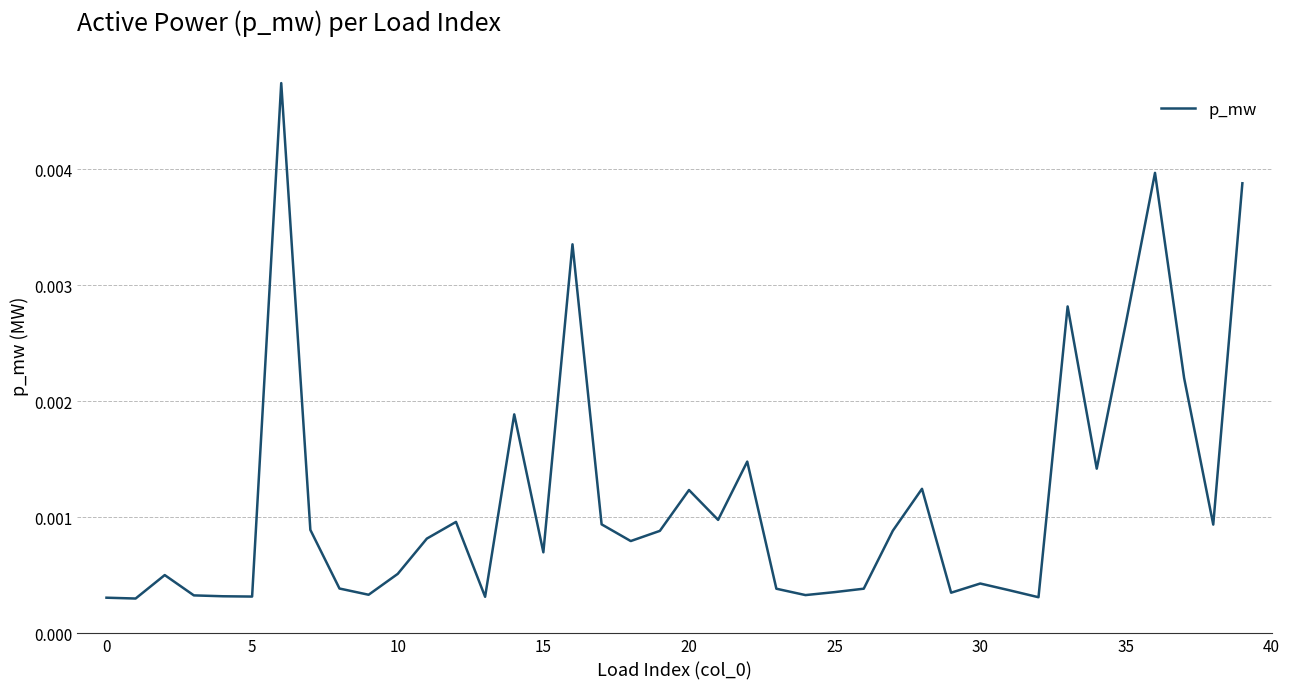

Is this an area chart (filled region under the line)?

No